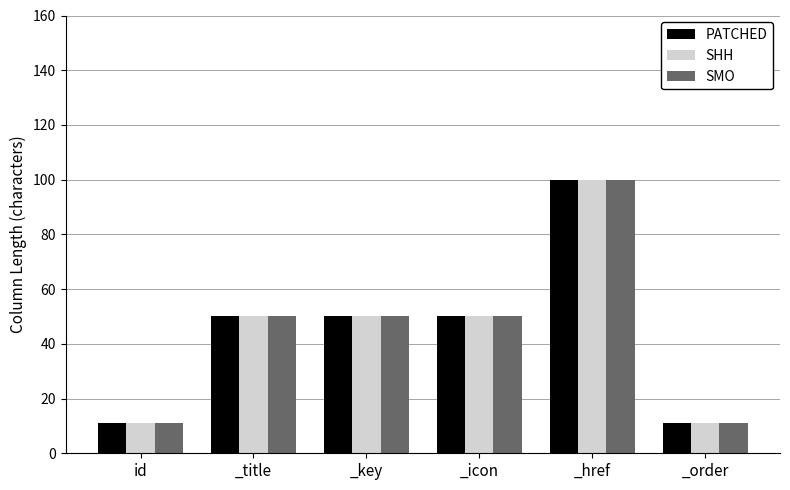

At which category is the sum across all series the highest?

_href